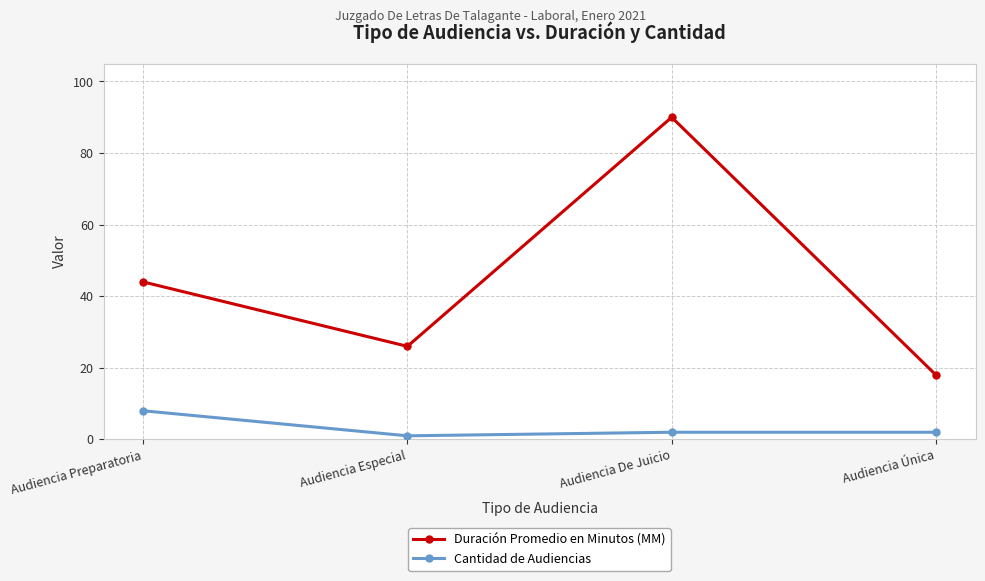

List the series in order of their overall mean, lowest first.

Cantidad de Audiencias, Duración Promedio en Minutos (MM)